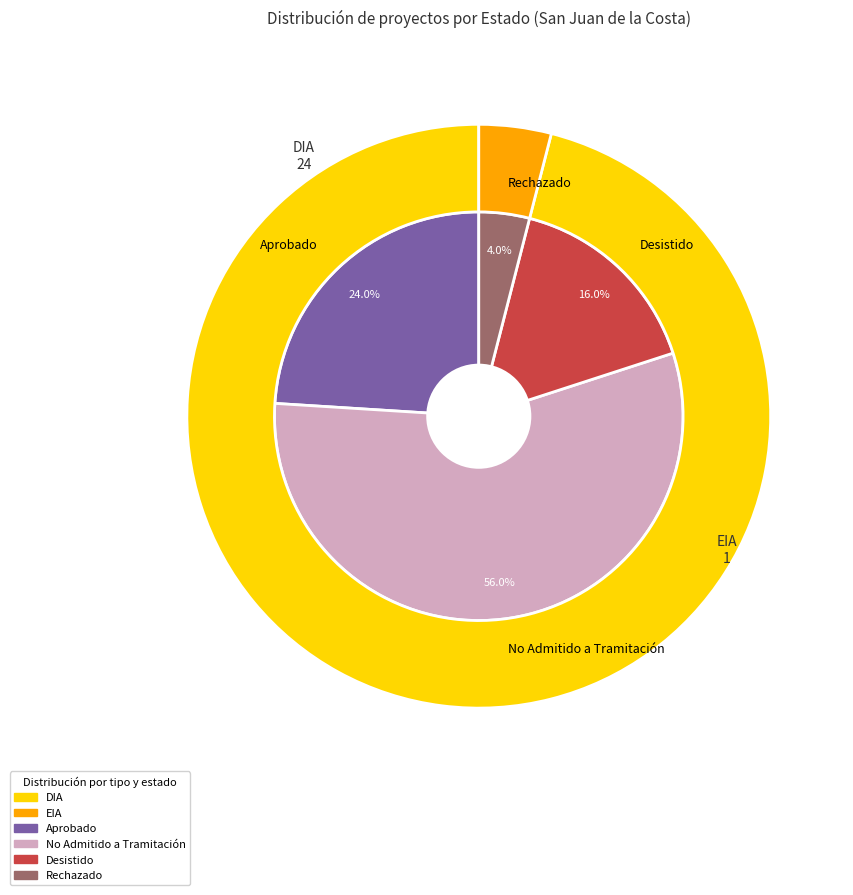

Is there a majority slice in this chart?

Yes